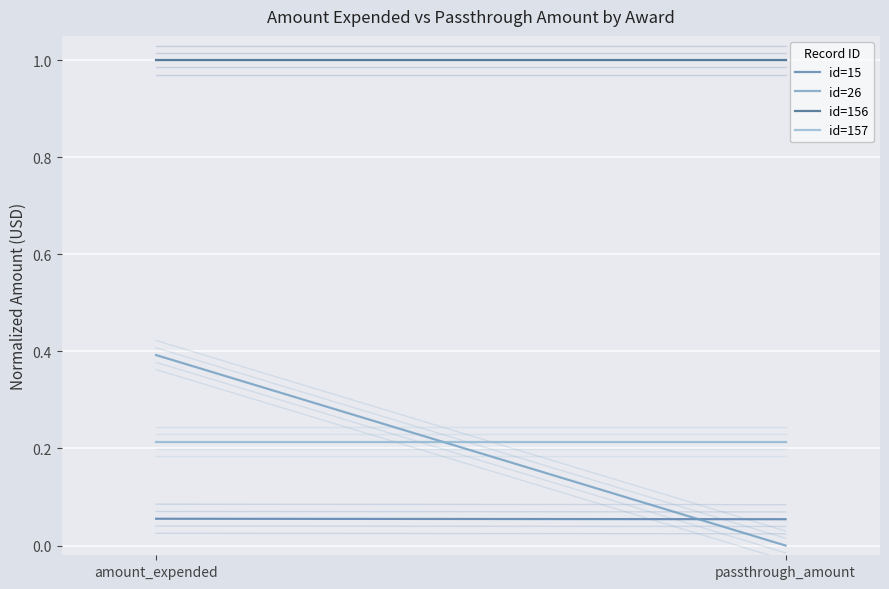

Which series has the largest range (max minus min)?

id=26